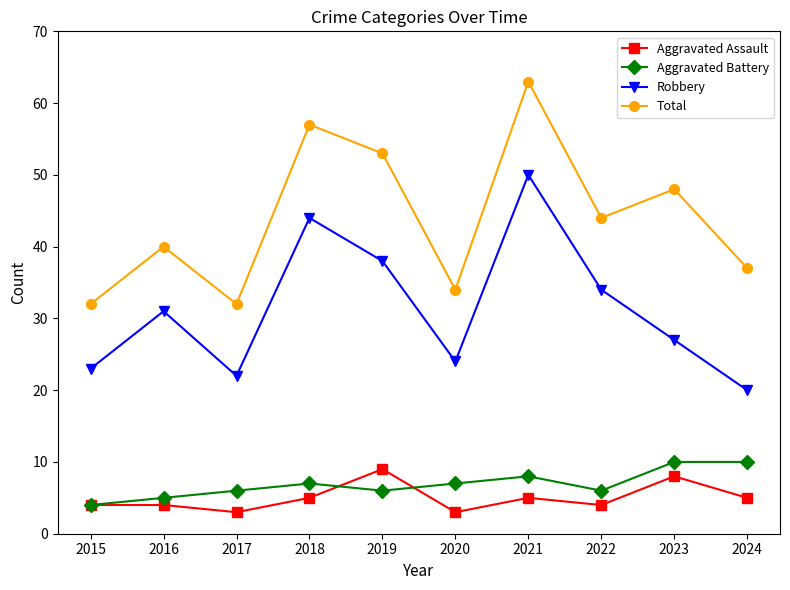

At which category is the sum across all series the highest?

2021